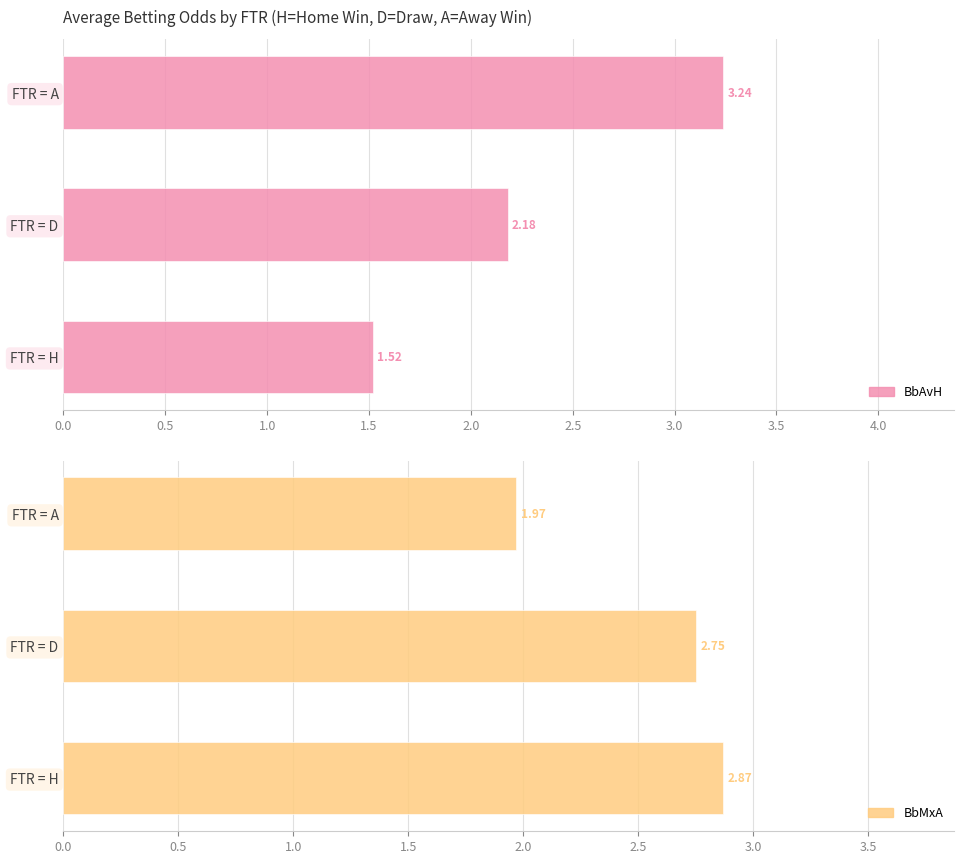

At how many categories does at least one series exceed 1?

3